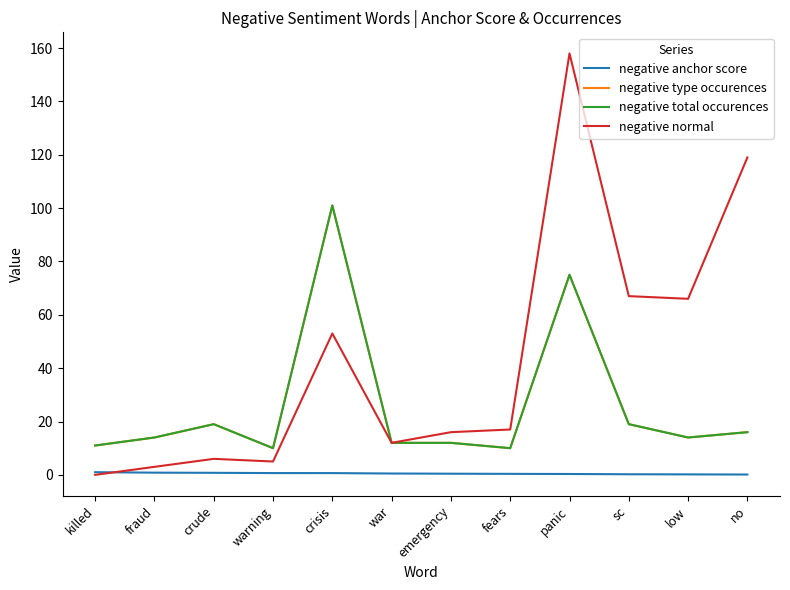

Does the chart display data point markers on the line(s)?

No